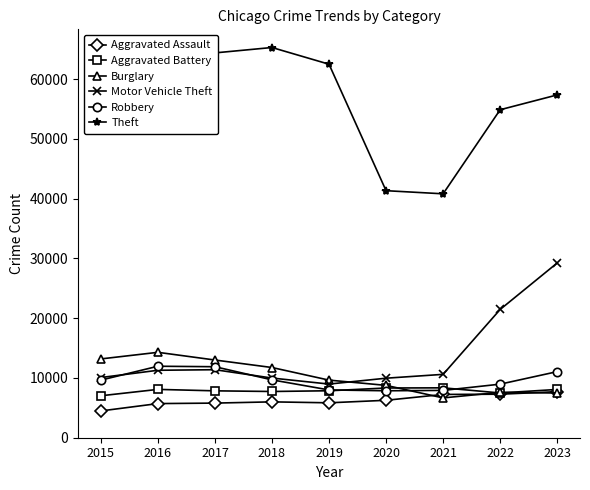

What is the maximum value for Motor Vehicle Theft?

29236